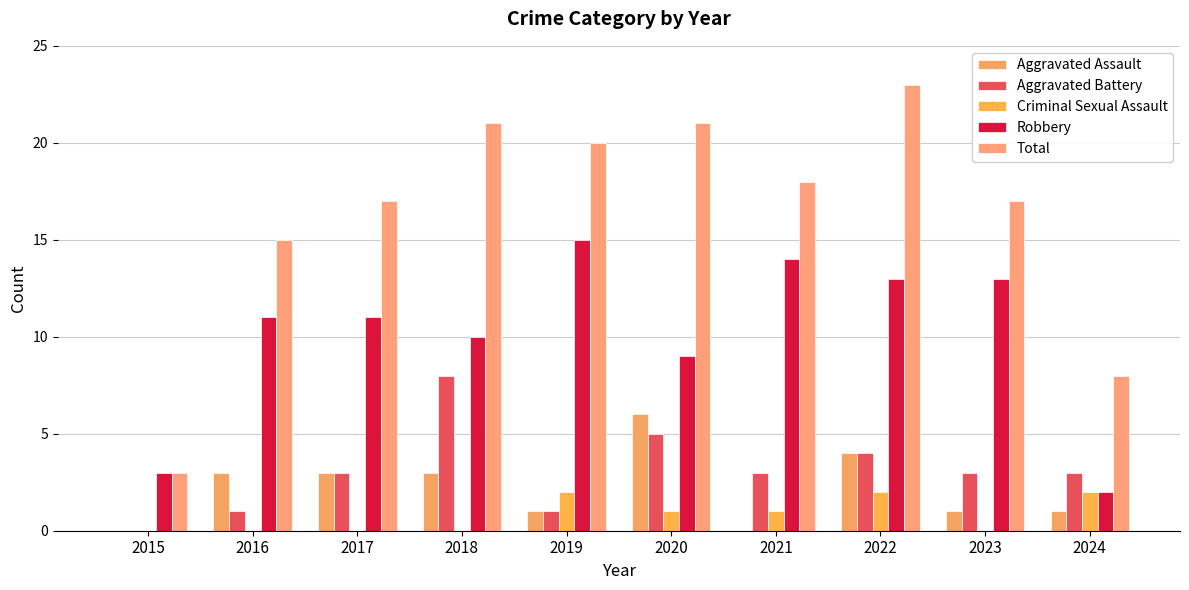

Is the value of Aggravated Battery at 2015 greater than the value of Total at 2016?

No